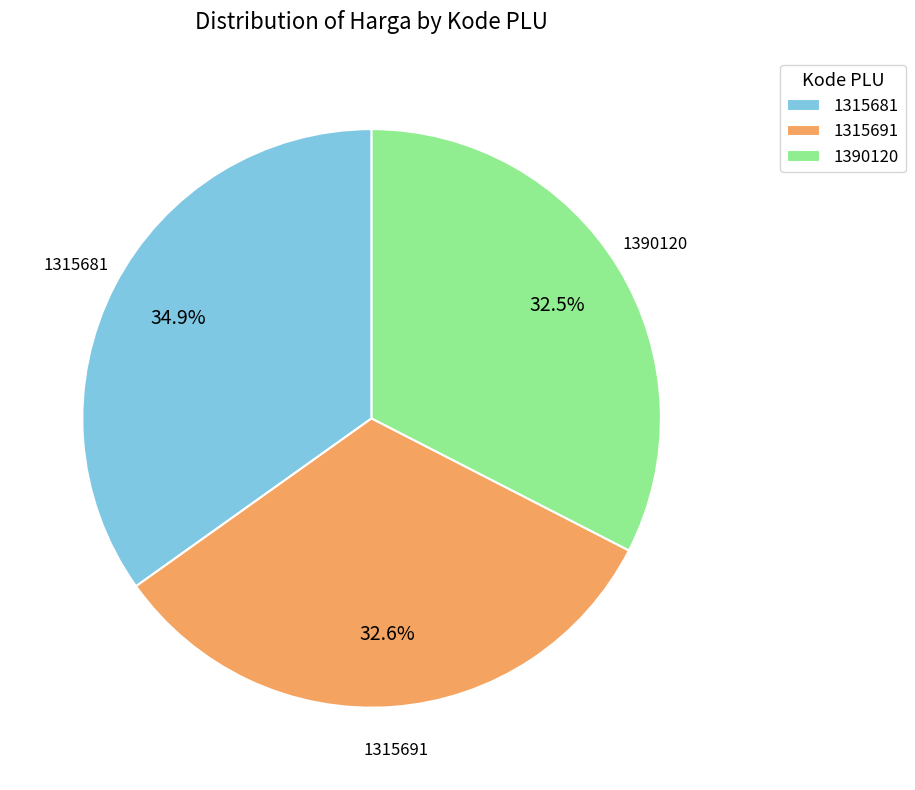

Between 1315681 and 1390120, which is larger?

1315681